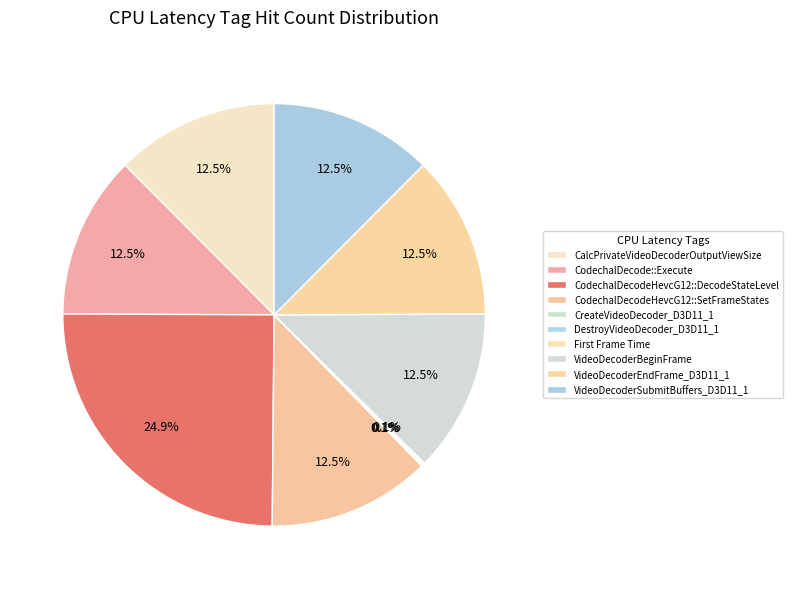

Is VideoDecoderEndFrame_D3D11_1 the majority of the pie?

No